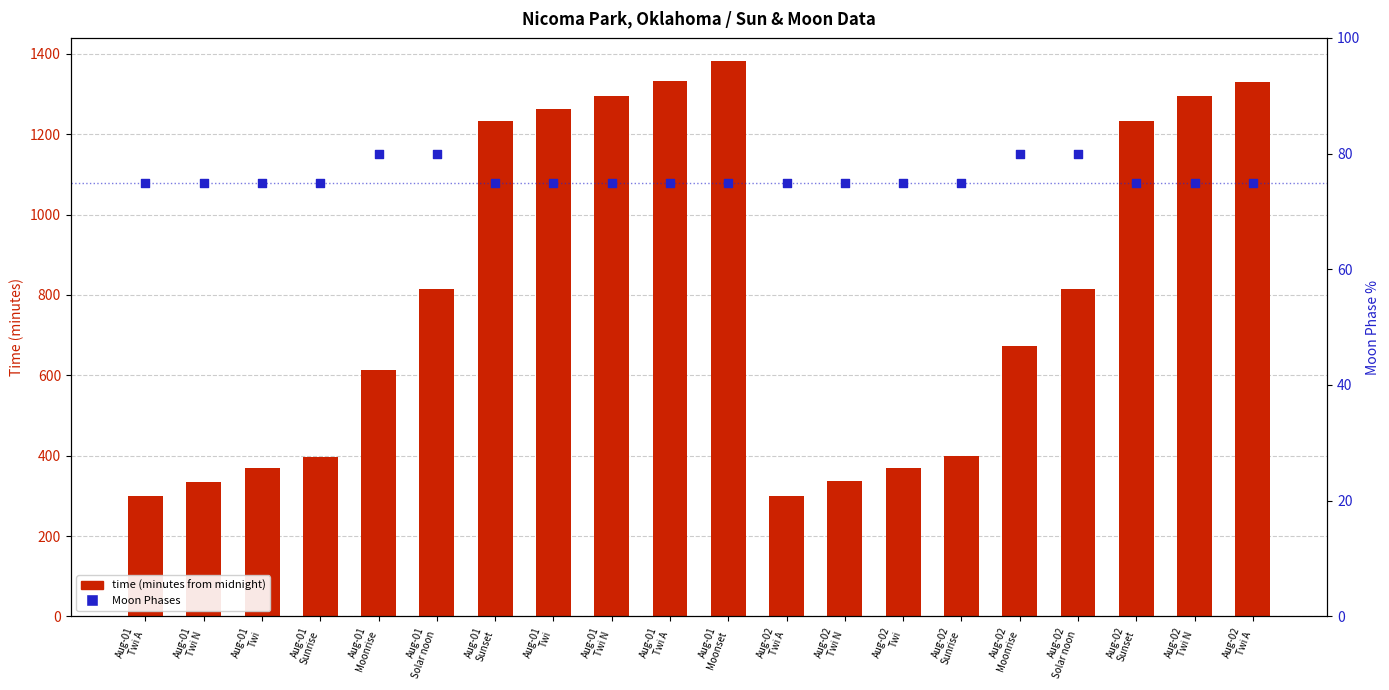

Which series contains the lowest Y value?

Moon Phases (percentile)